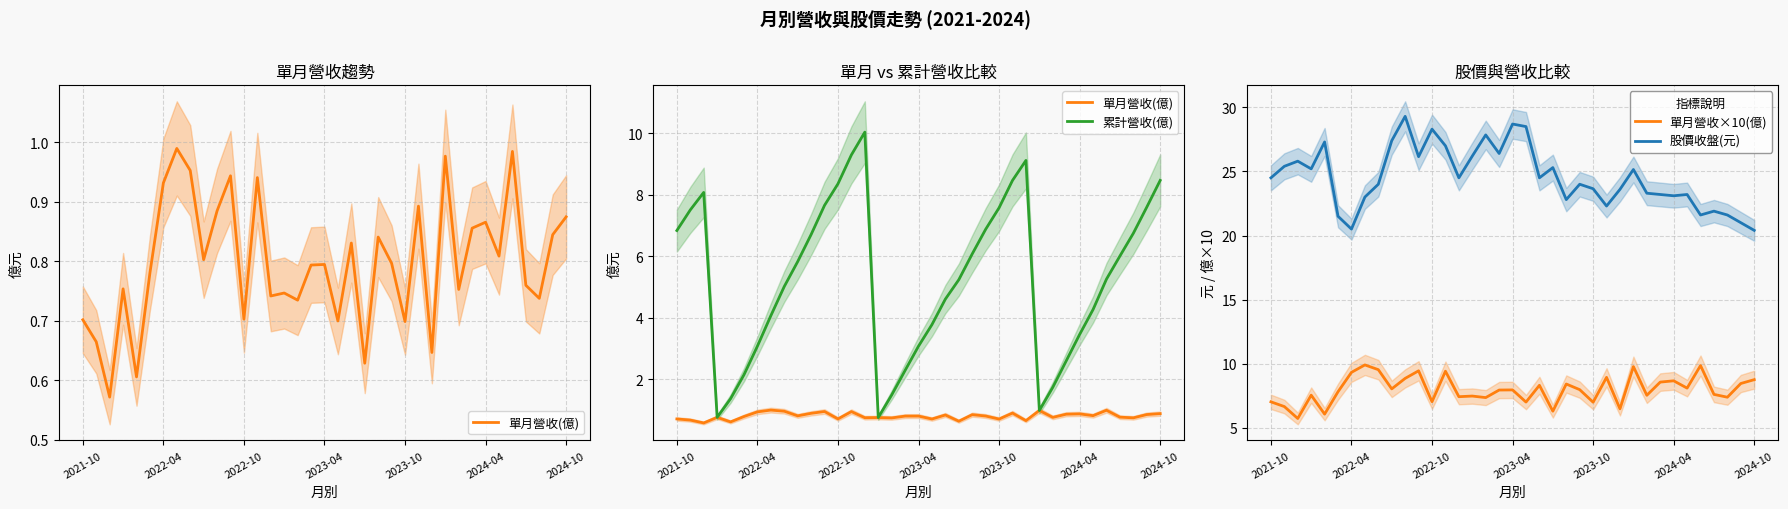

True or false: 單月營收×10(億) has a value of 9.3 at 2022-04.

True